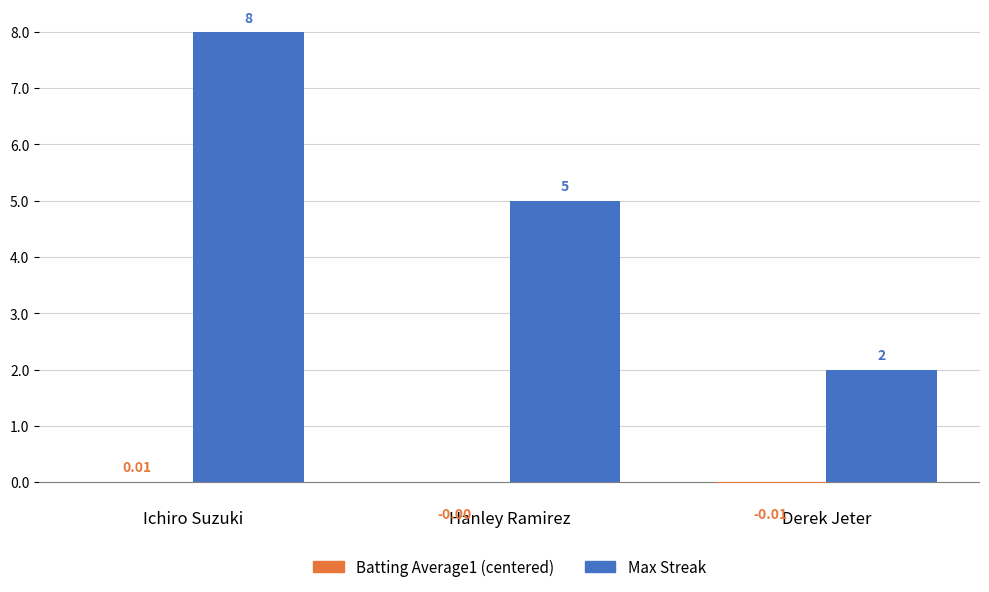

Which category has the highest value across all series?

Ichiro Suzuki